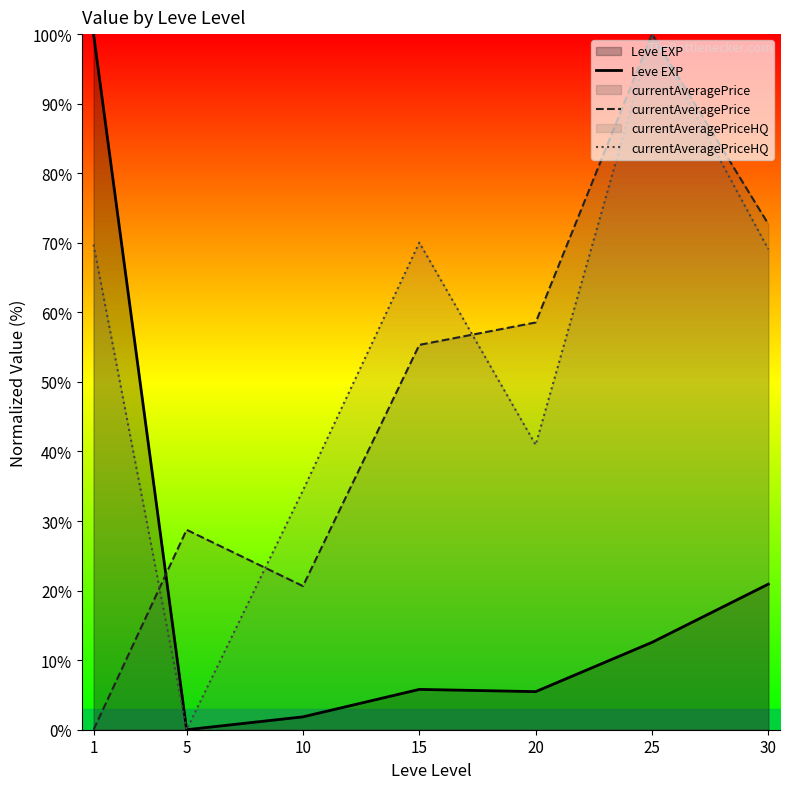

After their last crossing, which series has the higher values: currentAveragePrice or Leve EXP?

currentAveragePrice